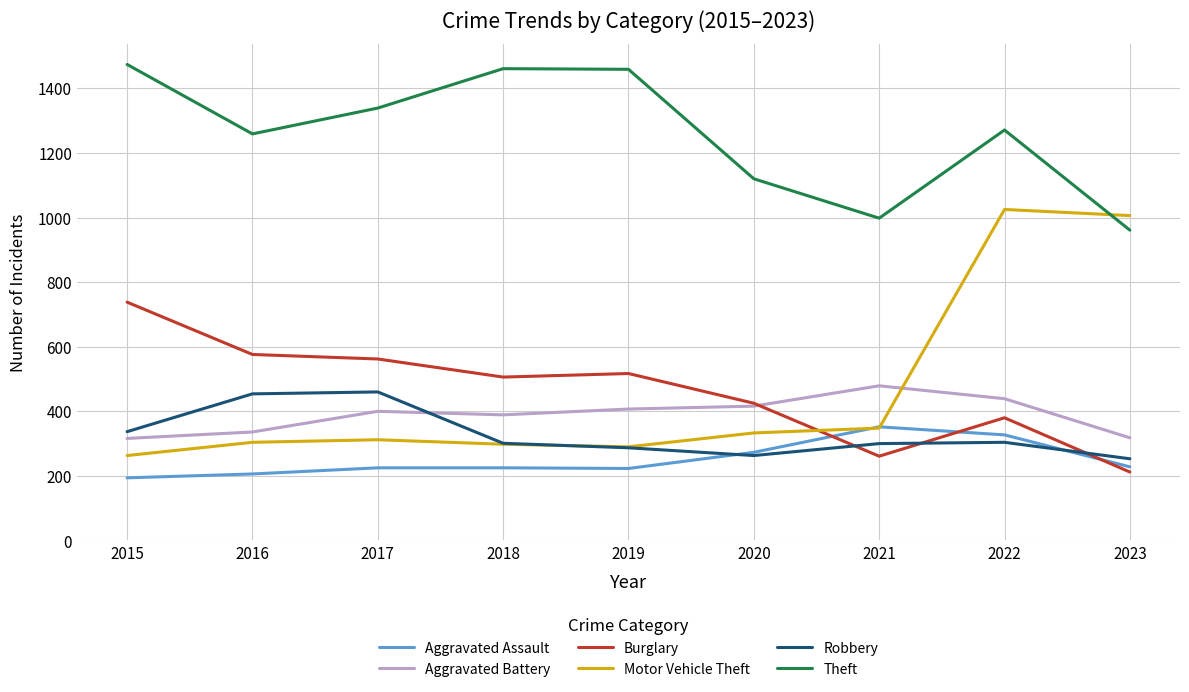

At how many categories does at least one series exceed 1385?

3